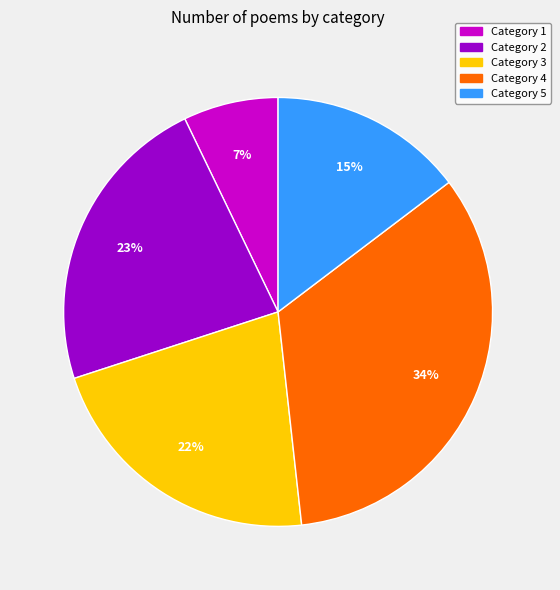

The Category 3 slice represents 22% of the pie. True or false?

True